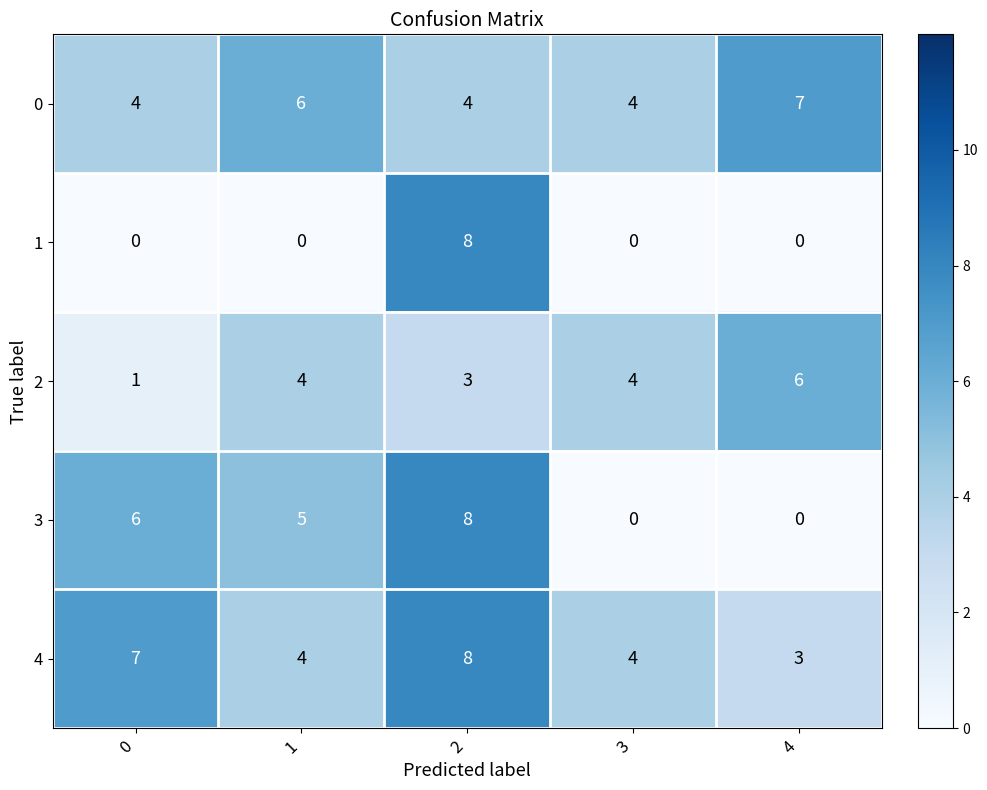

What is the greatest value displayed?

8